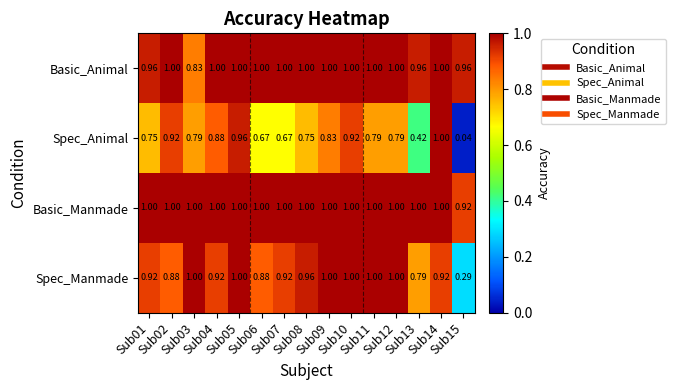

Which series changed the most between Sub02 and Sub03?

Basic_Animal